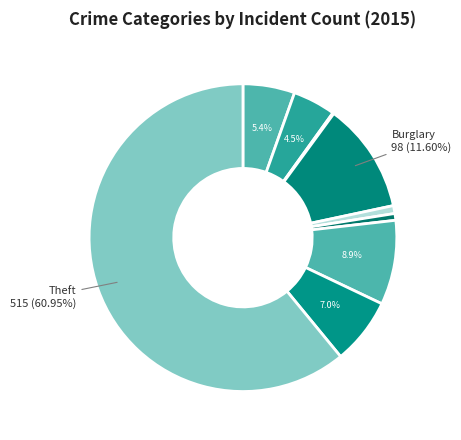

Rank the categories by value from highest to lowest.

Theft, Burglary, Motor Vehicle Theft, Robbery, Aggravated Assault, Aggravated Battery, Criminal Sexual Assault, Homicide, Arson